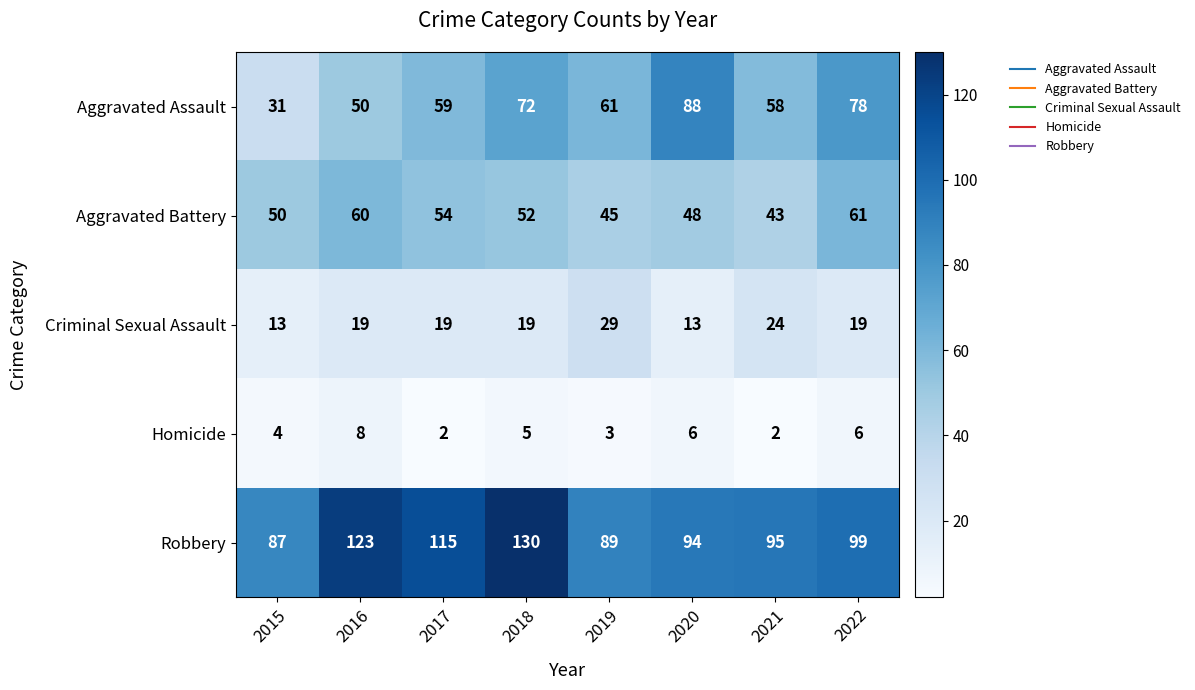

Which series has the largest range (max minus min)?

Aggravated Assault